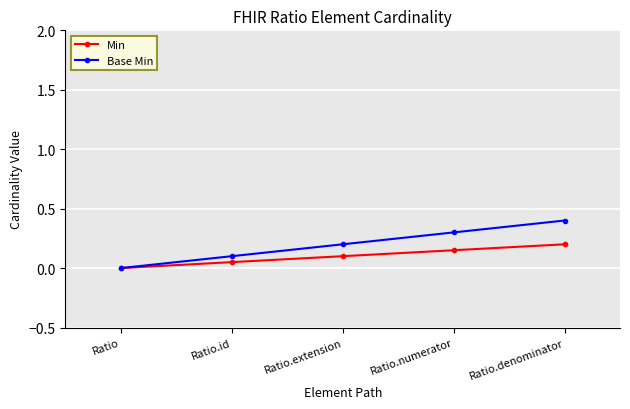

What are all the series names shown in the legend?

Min, Base Min